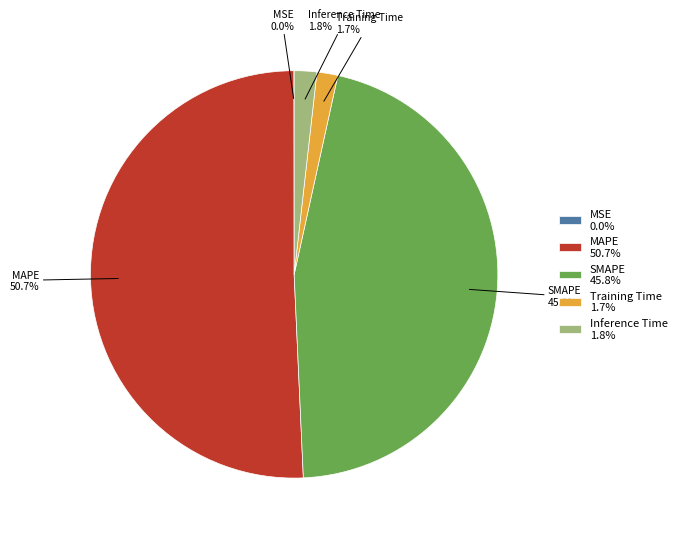

What is the majority slice?

MAPE